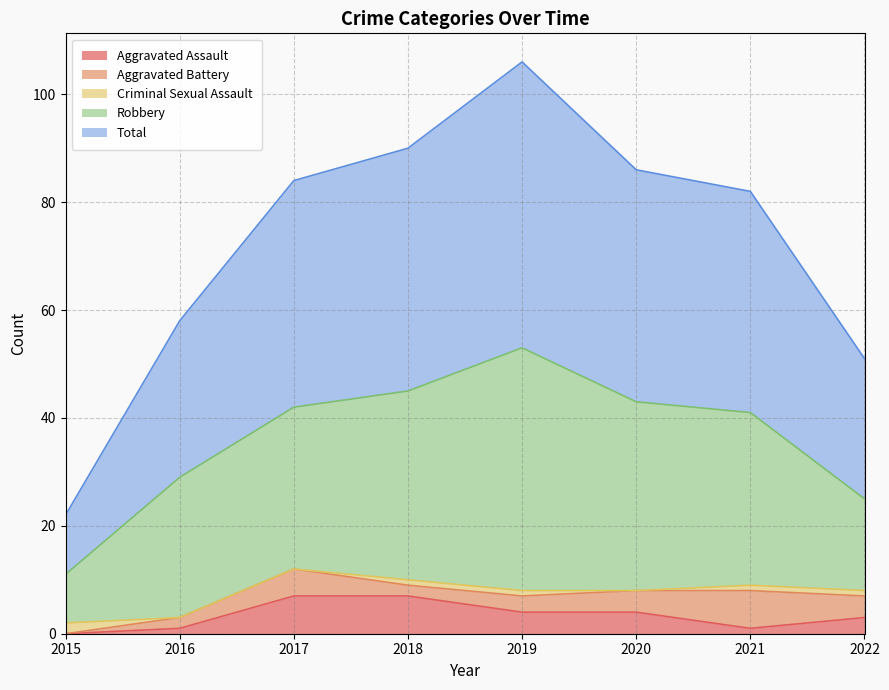

What is the sum of the Criminal Sexual Assault values at 2019 and 2016?

1